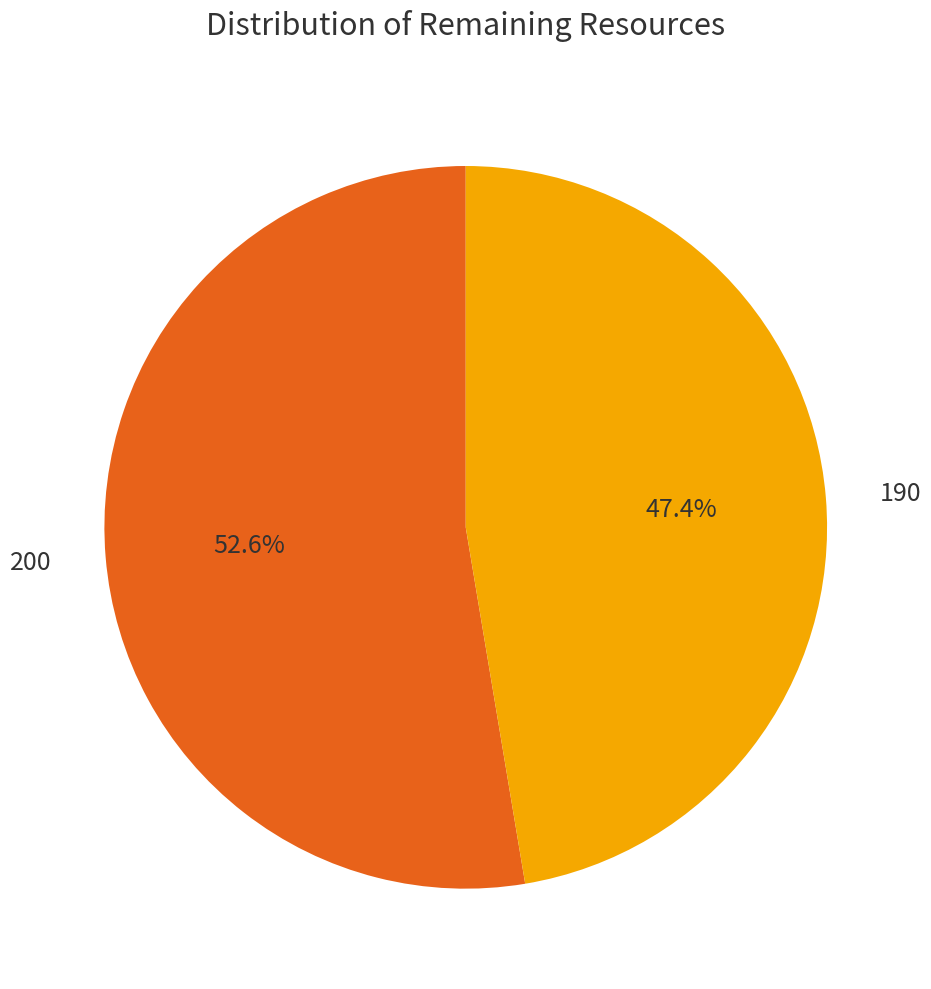

How many slices are in this pie chart?

2